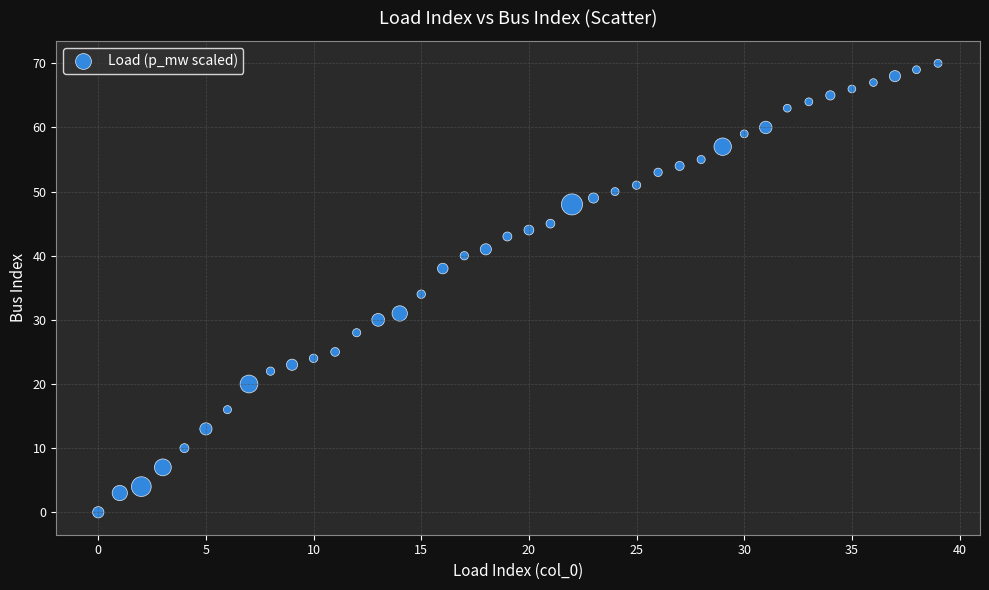

What Y value in the scatter plot is closest to 35?

34